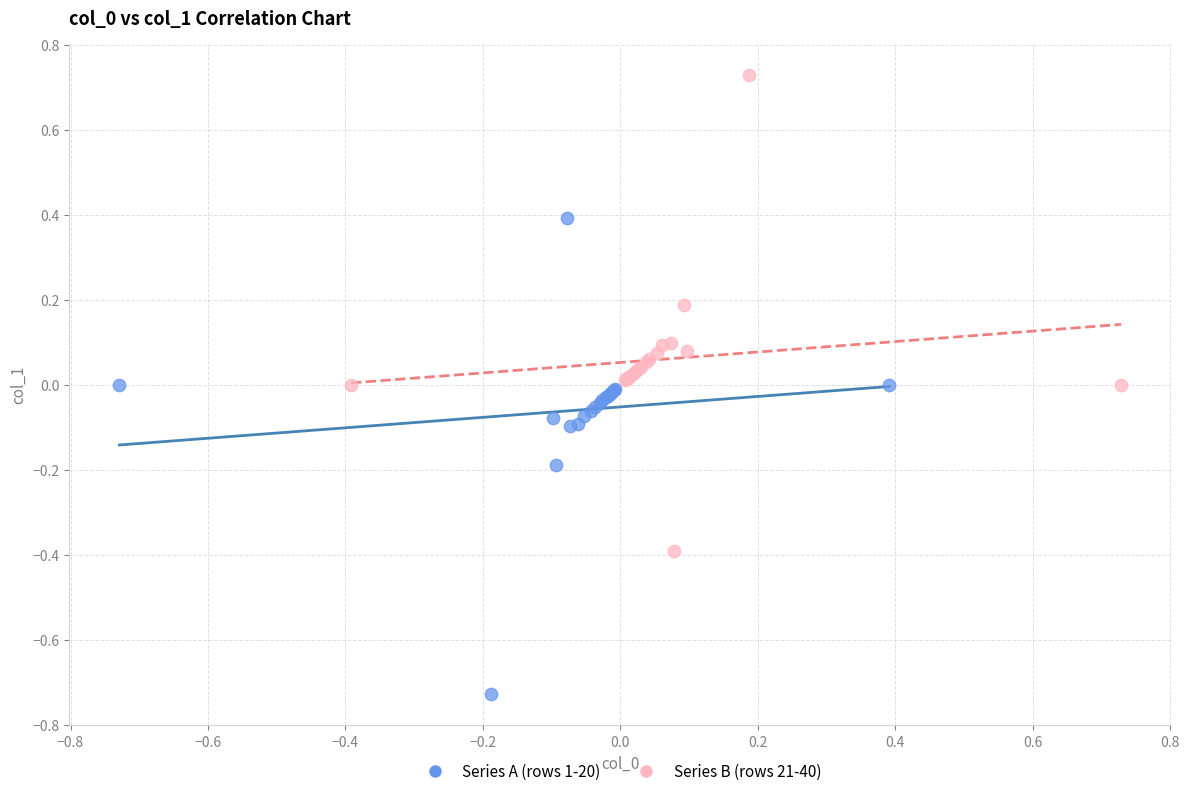

Which series reaches the maximum Y coordinate?

Series B (rows 21-40)